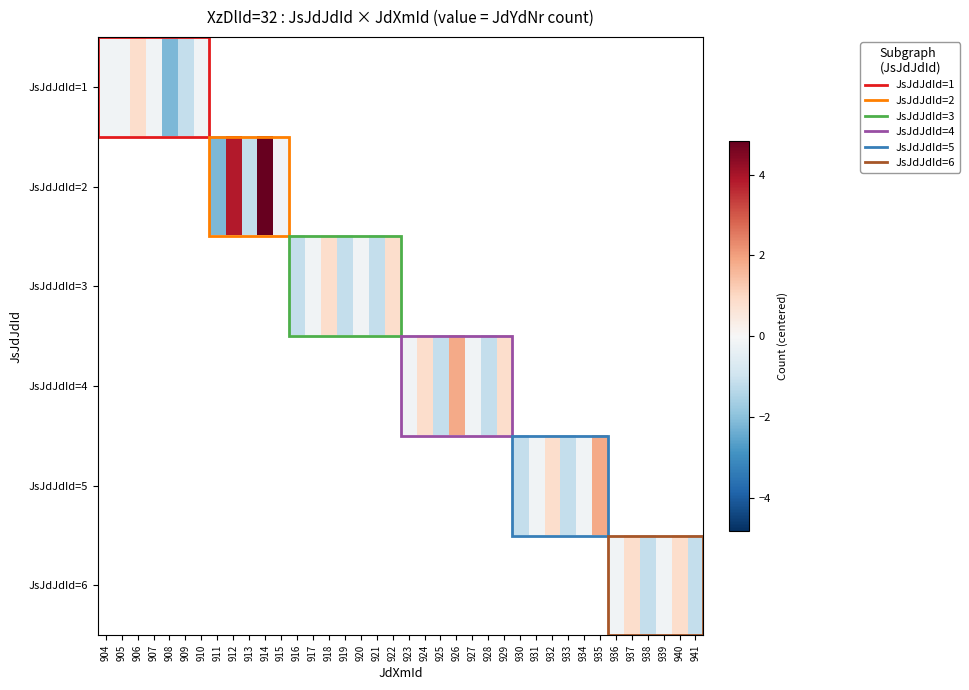

What is the difference between the JsJdJdId=5 values at 931 and 933?

1.0